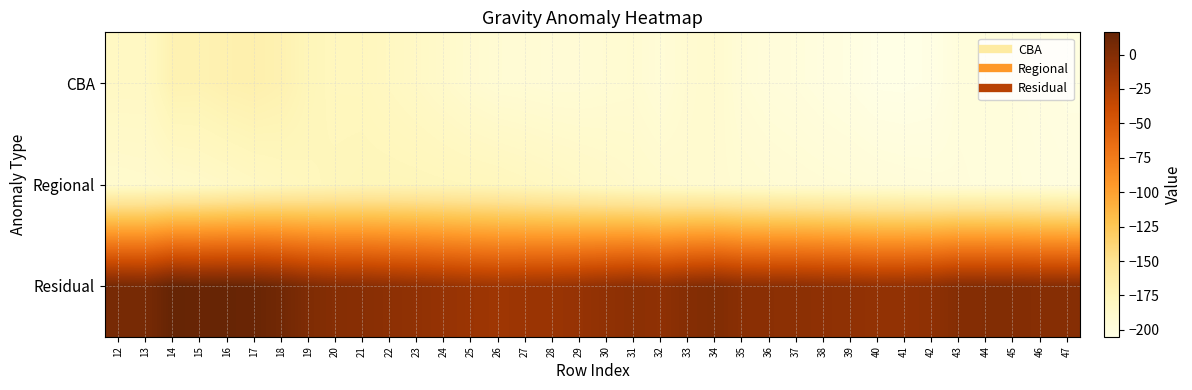

At which category is the sum across all series the highest?

17